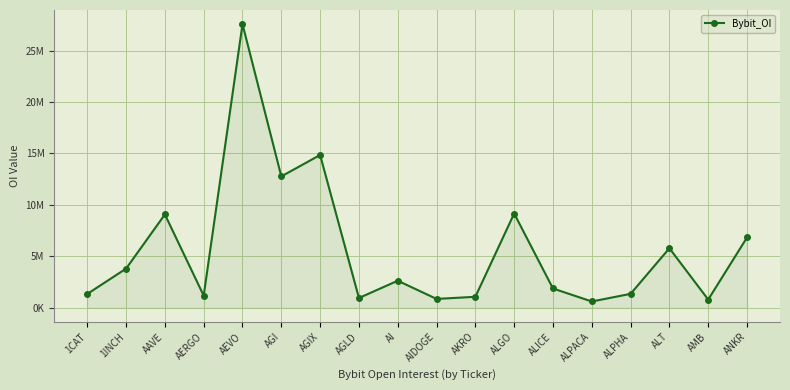

How many lines are shown in the chart?

1